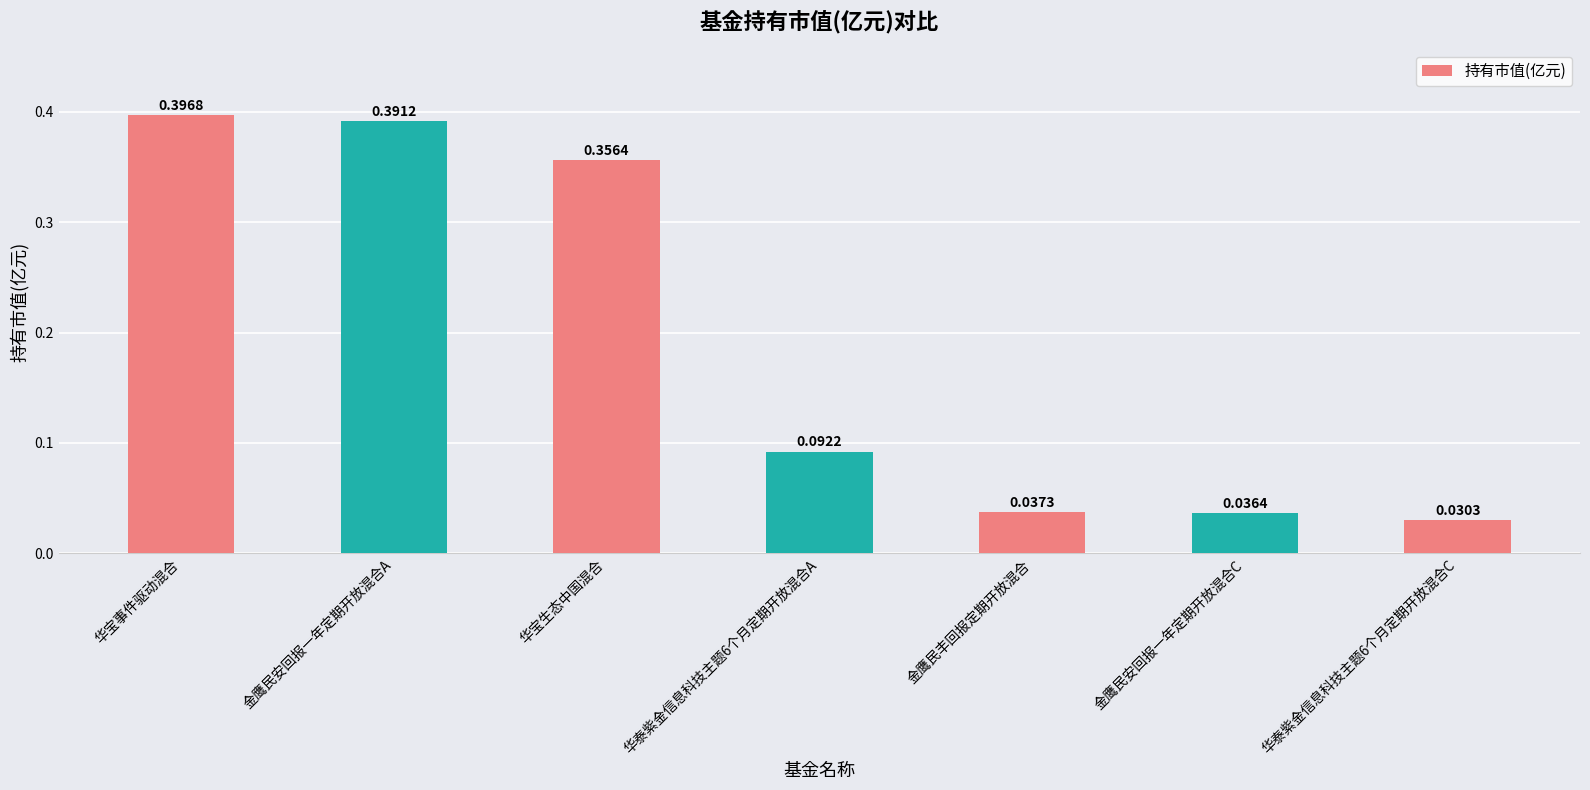

What is the difference between the values at 金鹰民安回报一年定期开放混合A and 华泰紫金信息科技主题6个月定期开放混合A?

0.3